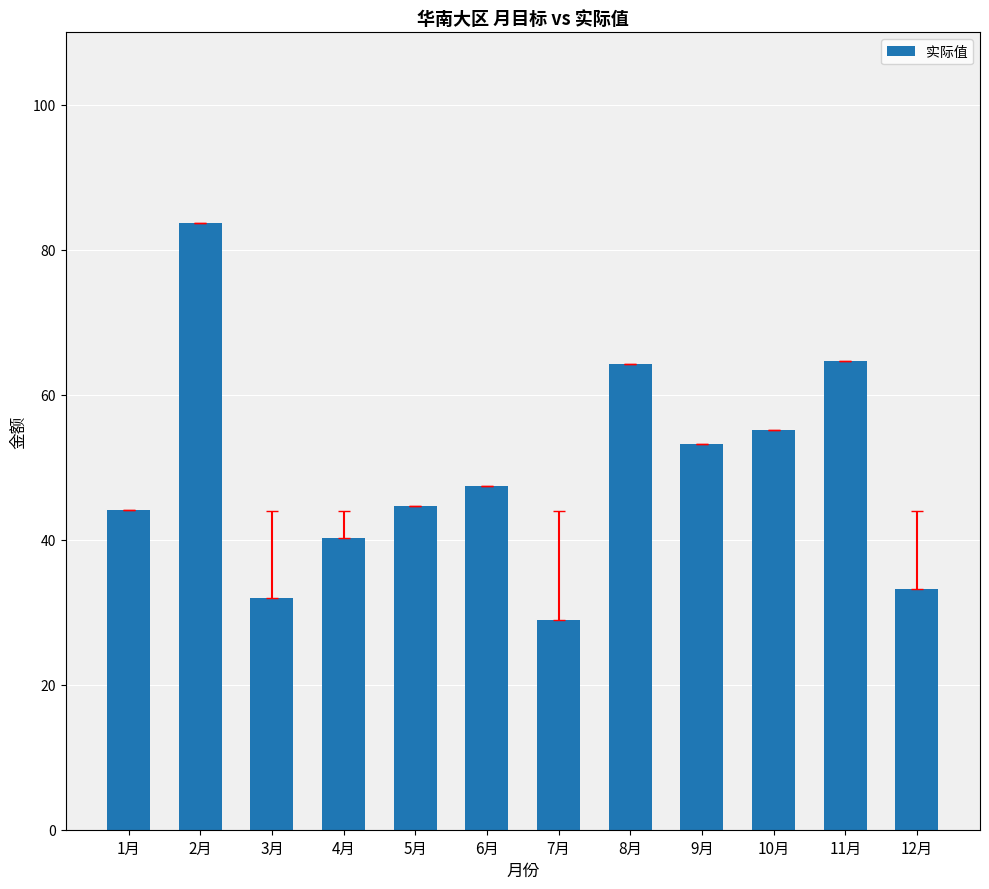

Reading left to right, list all the values displayed in this chart.

1月=44.2	2月=83.7	3月=31.9	4月=40.3	5月=44.7	6月=47.5	7月=28.9	8月=64.2	9月=53.2	10月=55.1	11月=64.7	12月=33.2